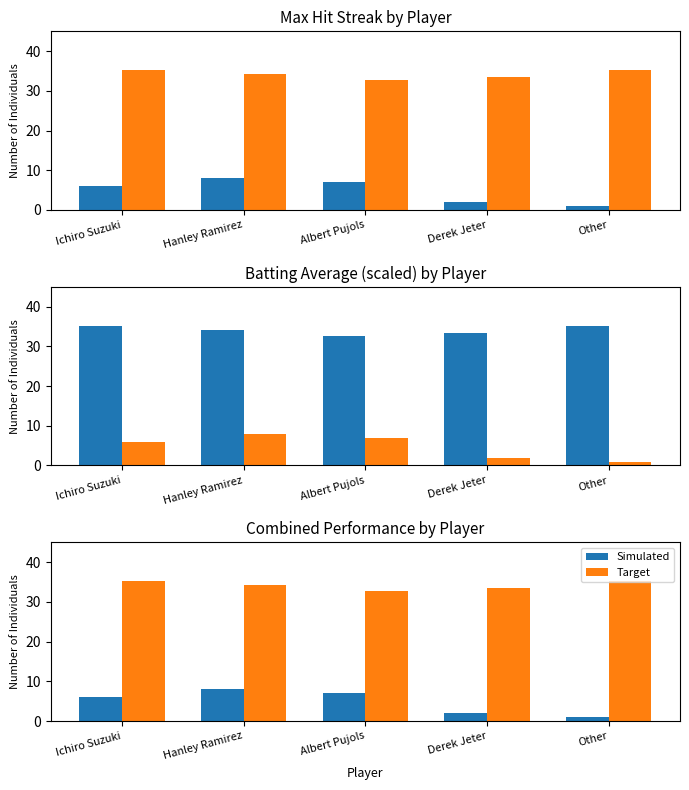

How many series are shown in this chart?

4